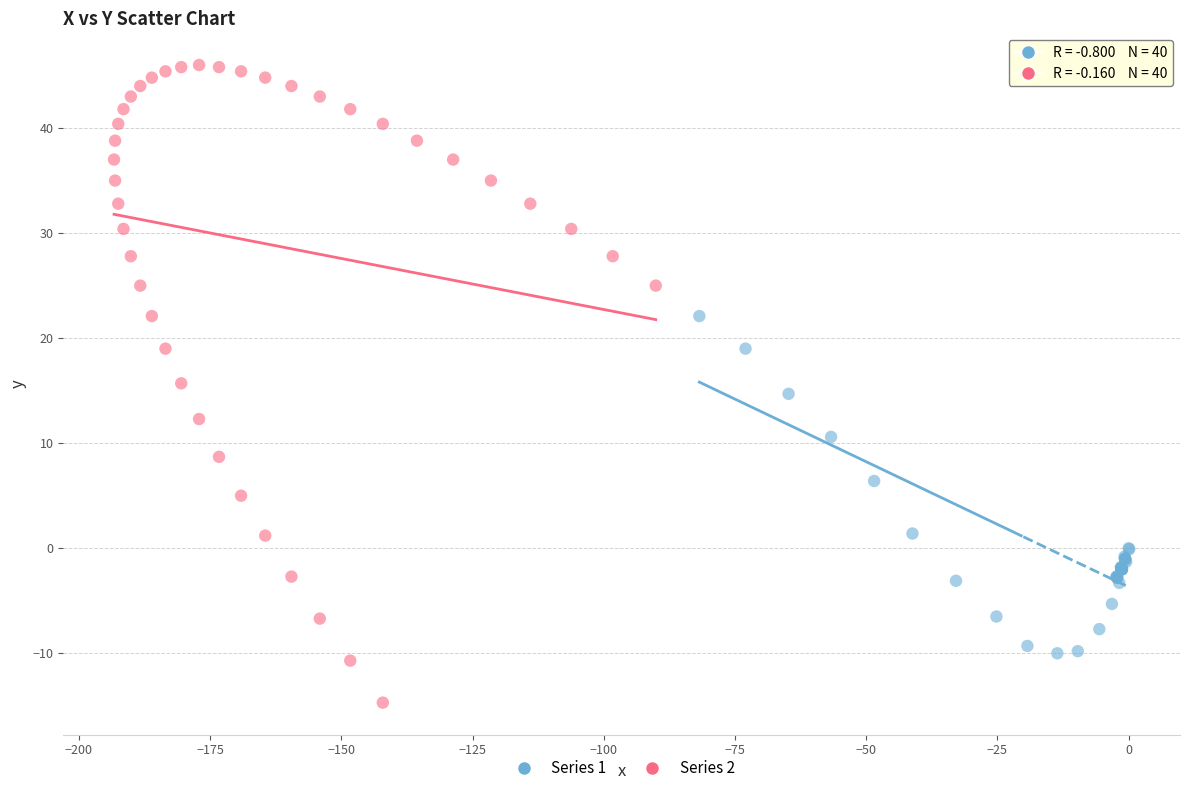

Which series contains the highest Y value?

Series 2